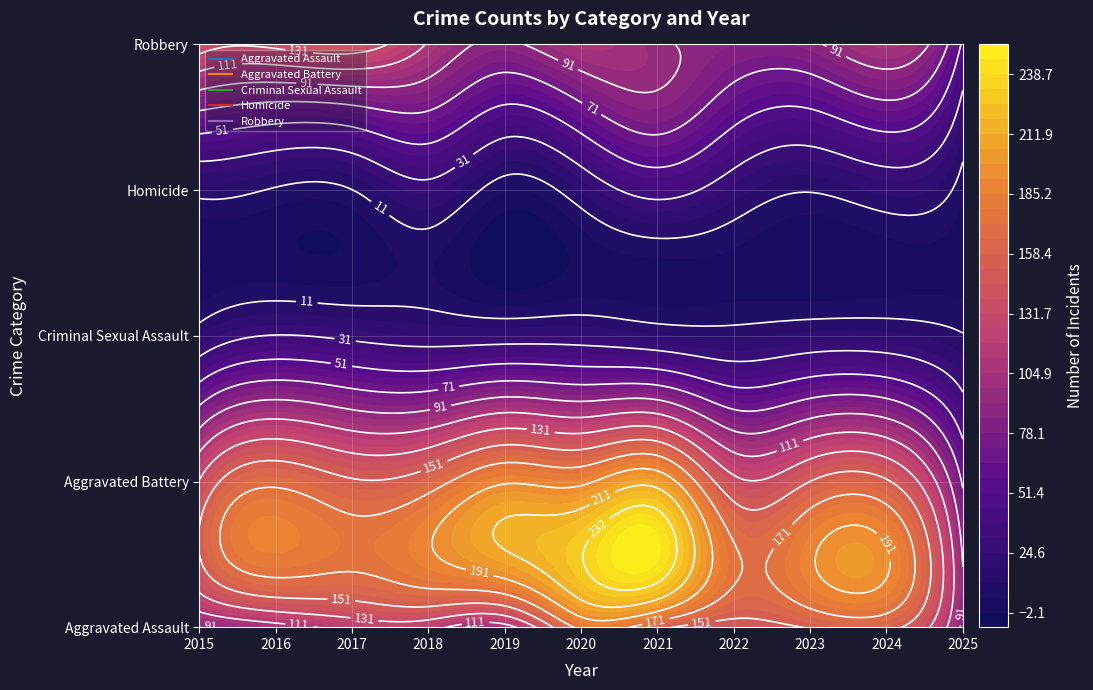

Which category has the highest value across all series?

2021